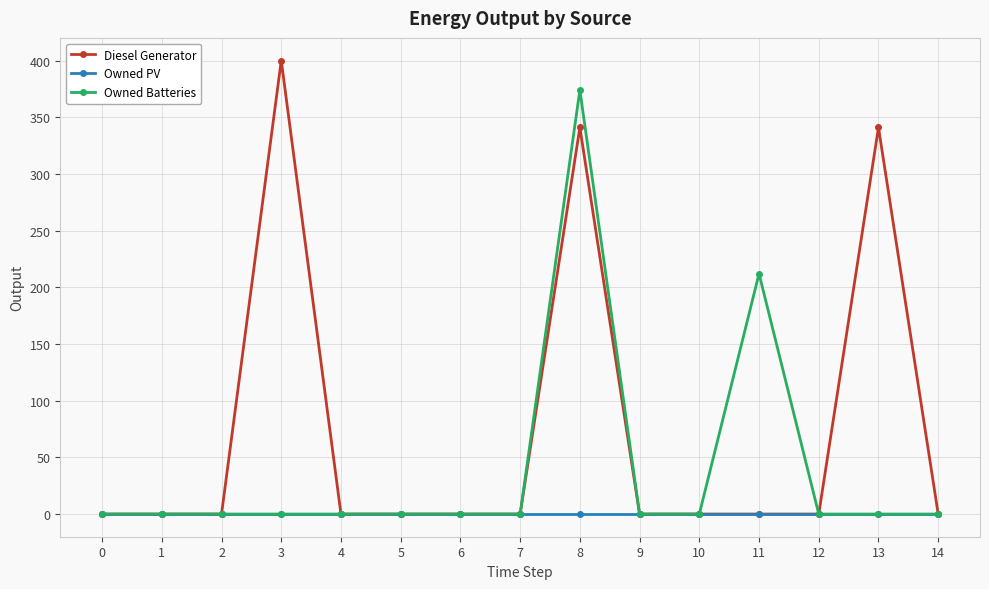

Which series has the largest total across all categories?

Diesel Generator